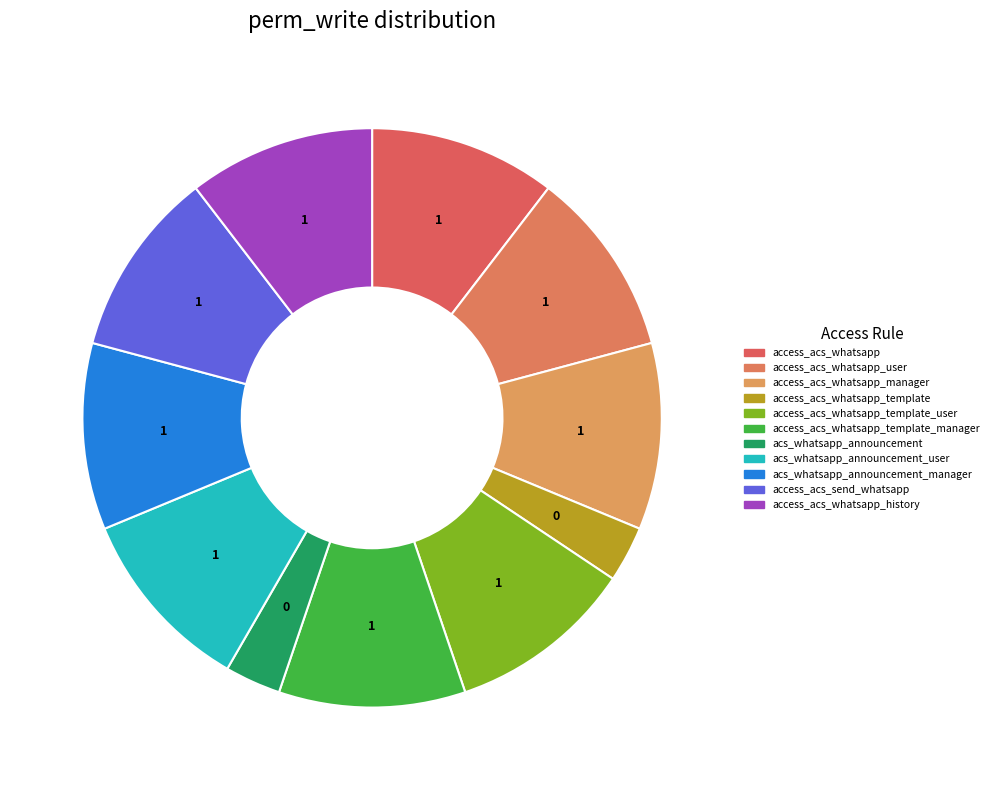

Count the number of slices in the pie.

11